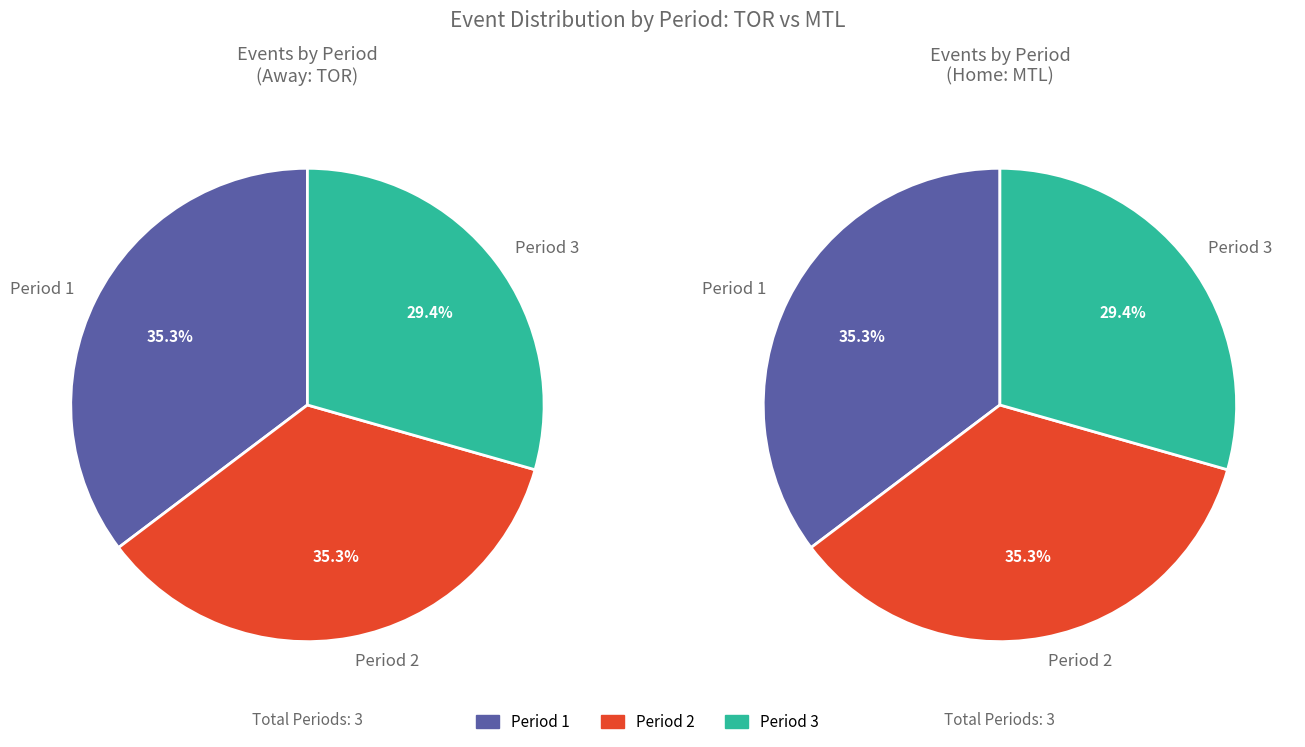

Is it true that Period 1 is 50% of the pie?

False